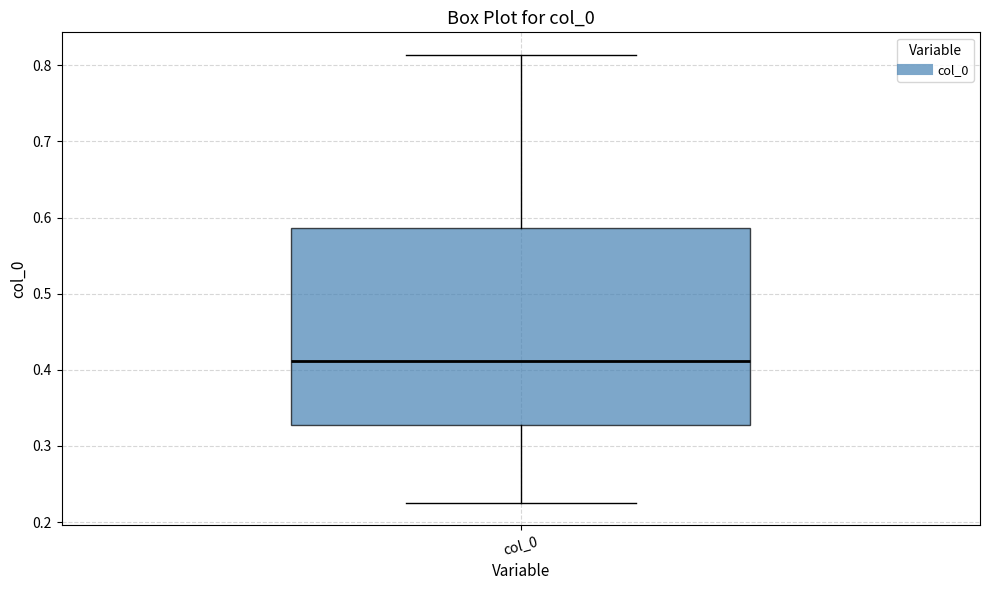

Transcribe this box plot: give where the median line is, the range the box spans, and where the two whiskers end, as read against the y-axis. The values are not printed on the chart, so give them approximately, as read against the axis.

median 0.41, box 0.33 to 0.59, whiskers 0.23 to 0.81